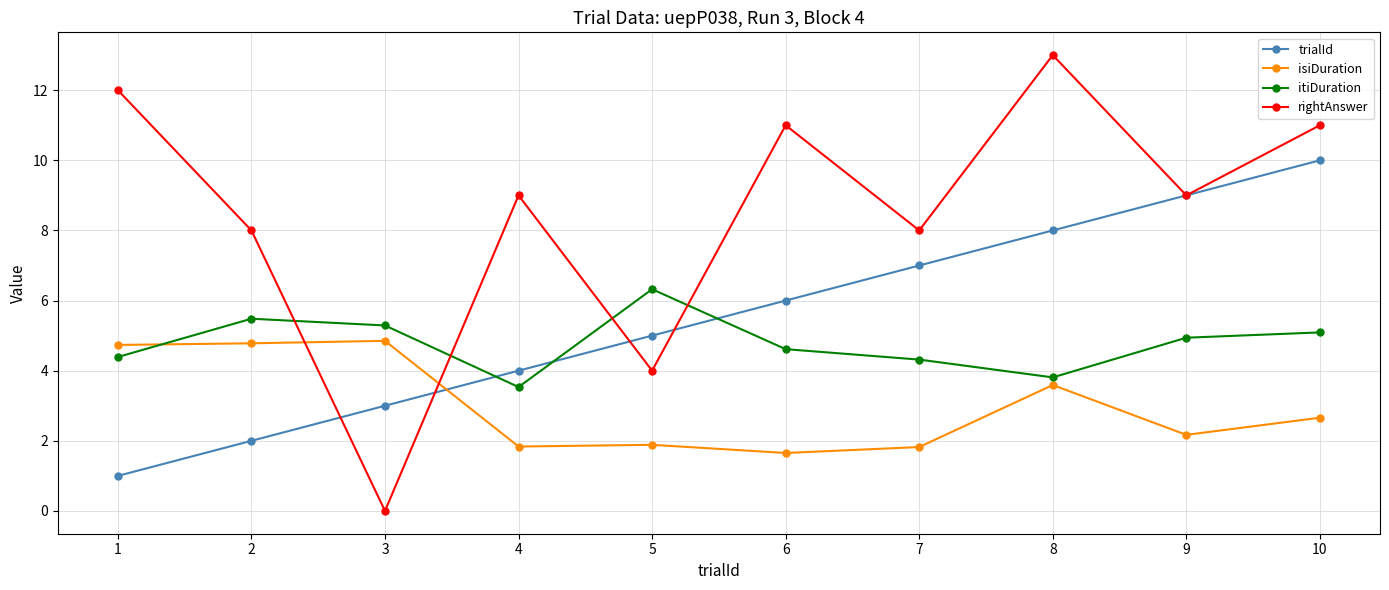

At which category does rightAnswer reach its first local valley?

3